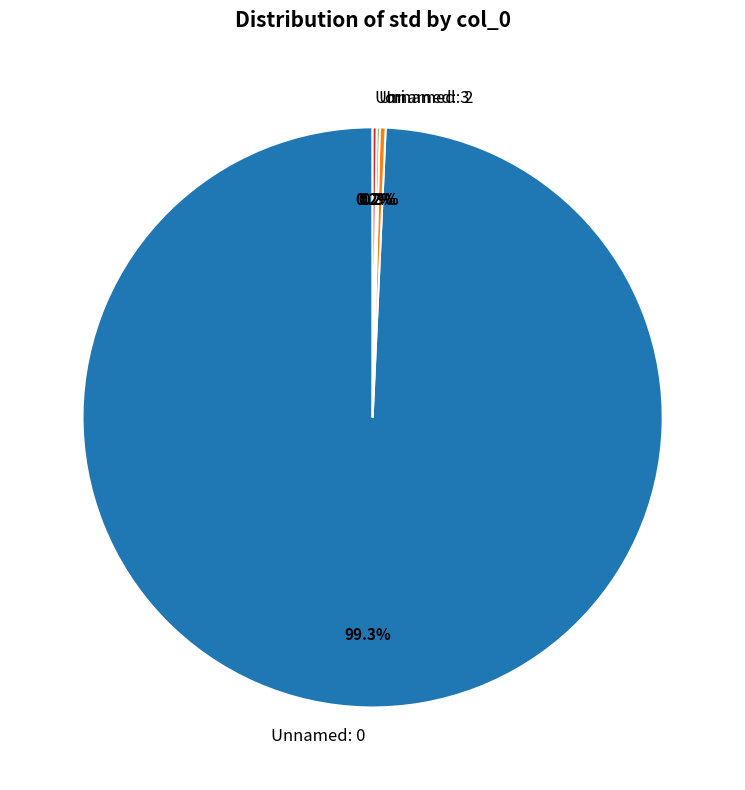

To the nearest percent, what portion does Unnamed: 0 represent?

99%